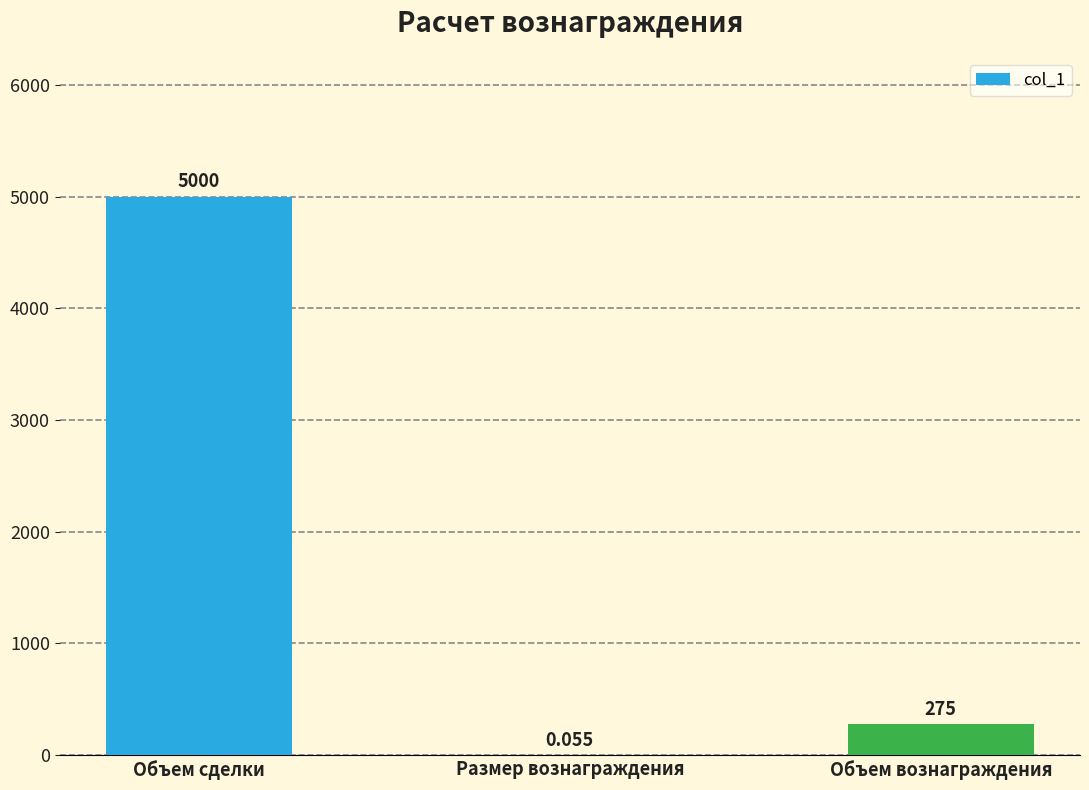

Are the bars horizontal?

No